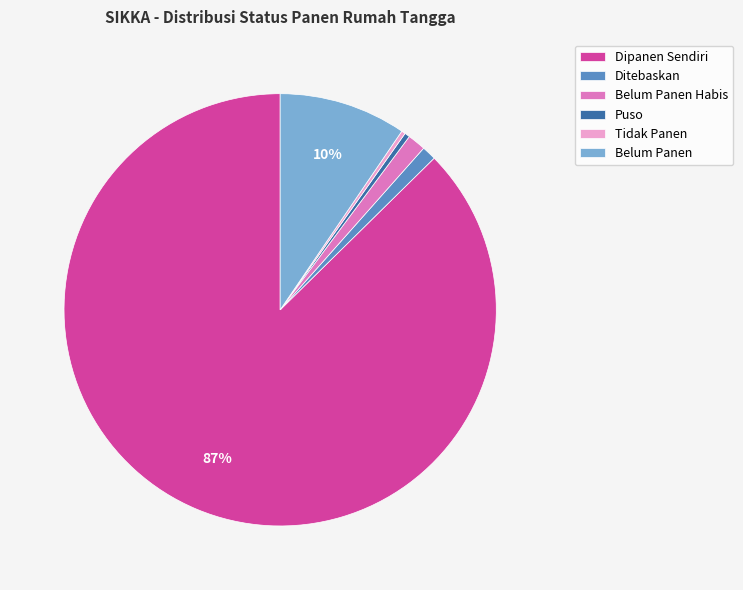

To the nearest percent, what is the average slice percentage?

17%